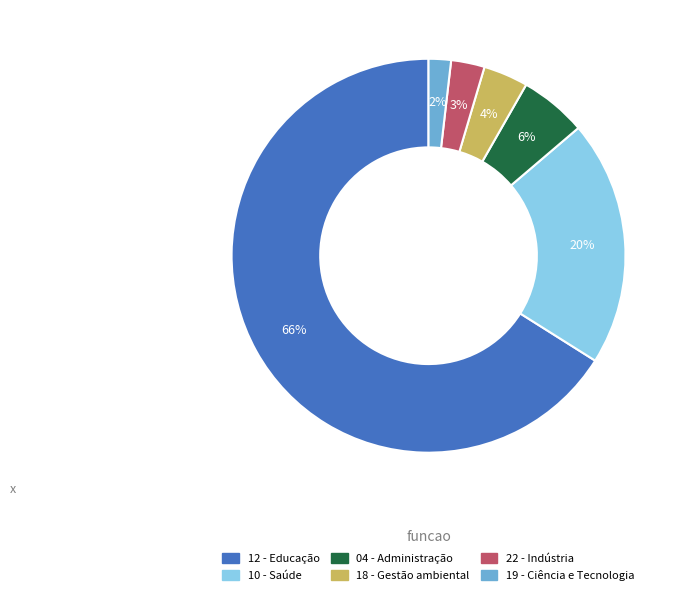

Count the number of slices in the pie.

6